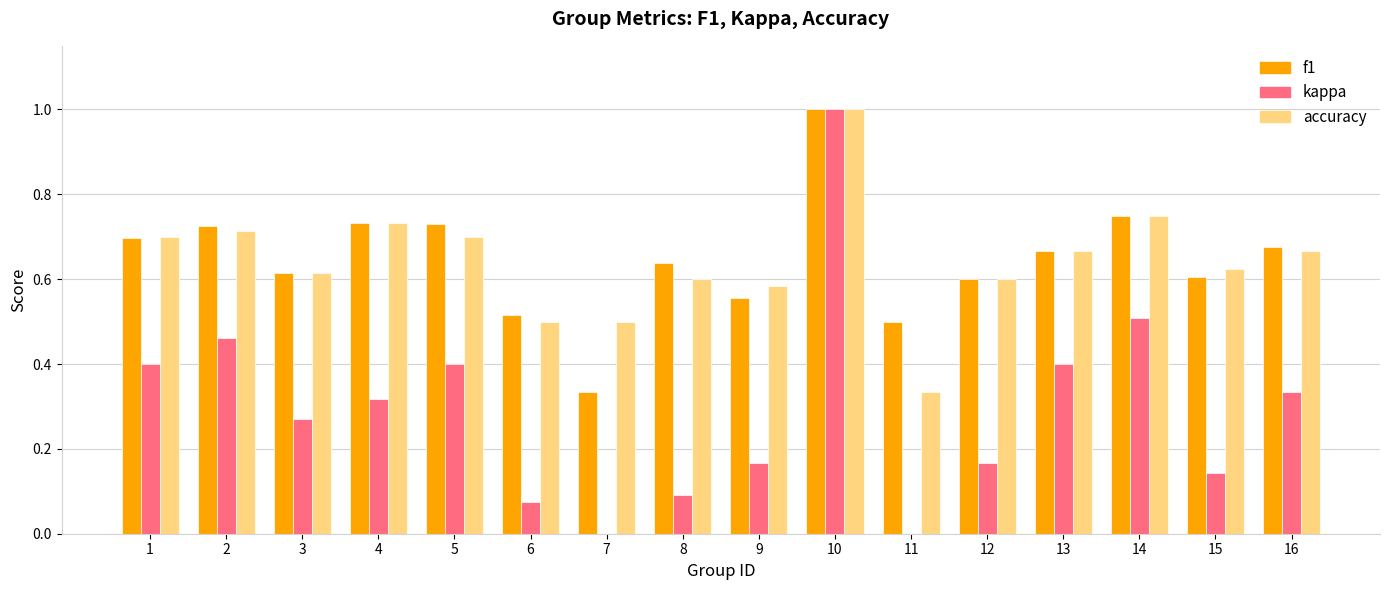

Which series changed the most between 10 and 16?

kappa